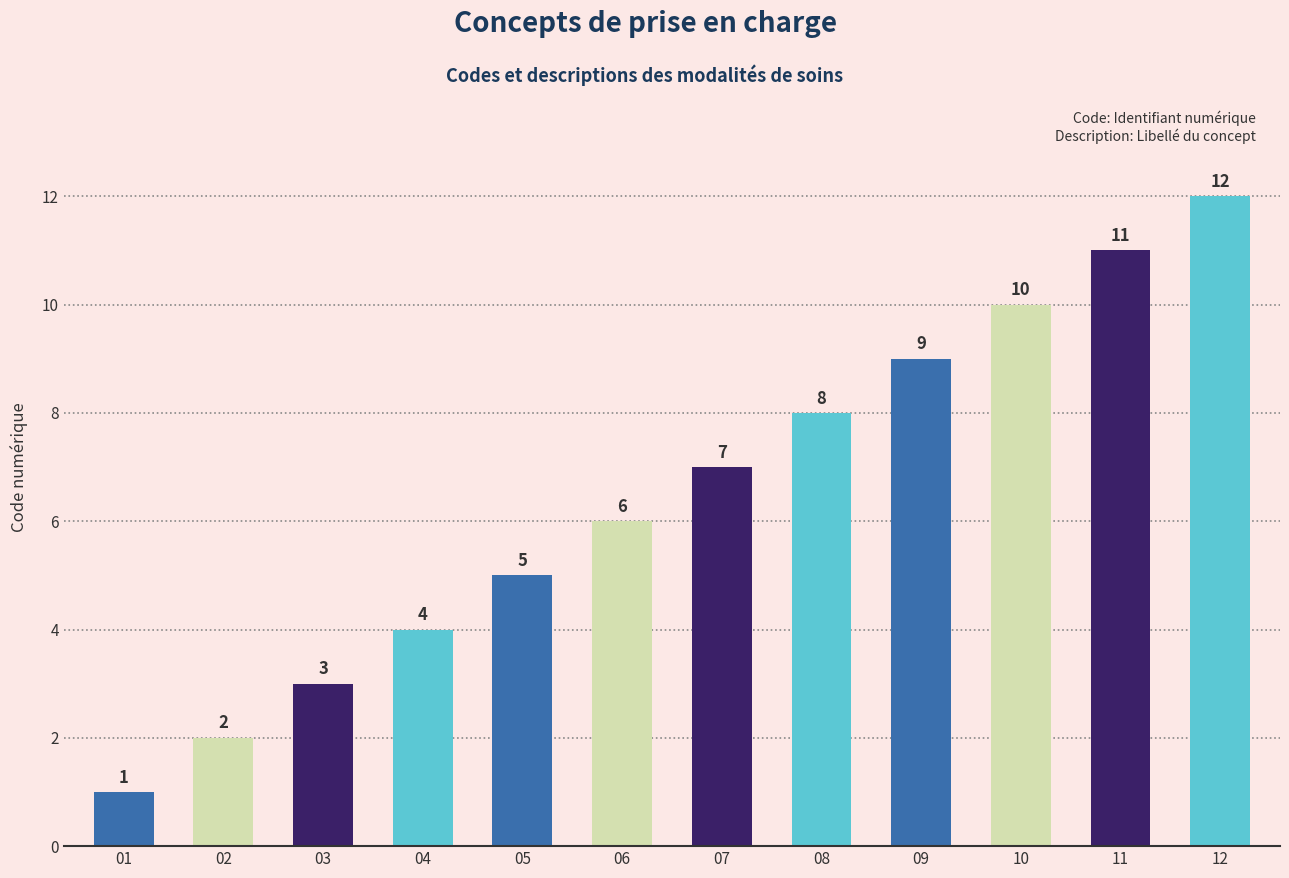

What is the minimum value shown in the chart?

1